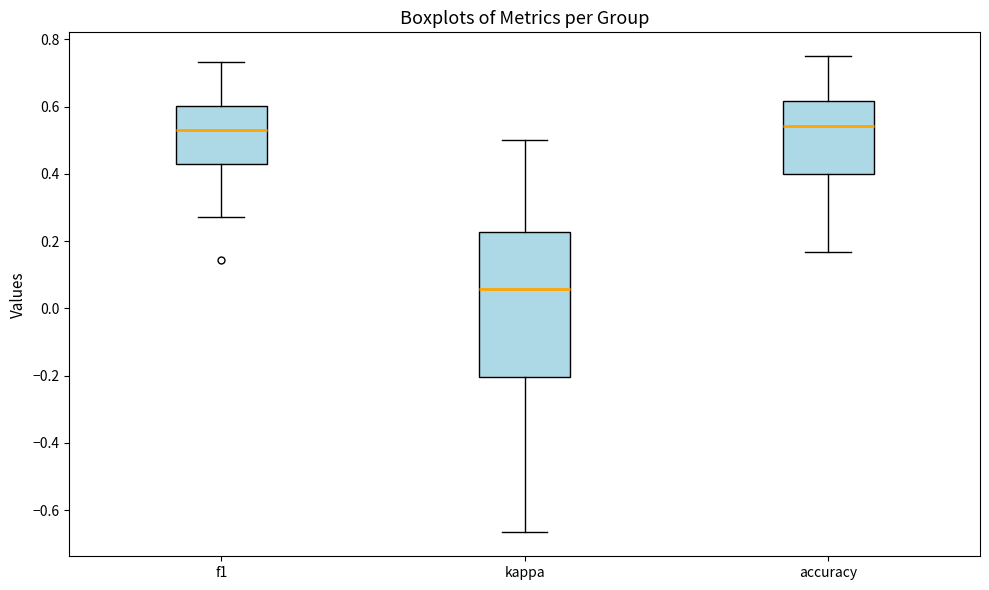

Which box's median line is the lowest?

kappa